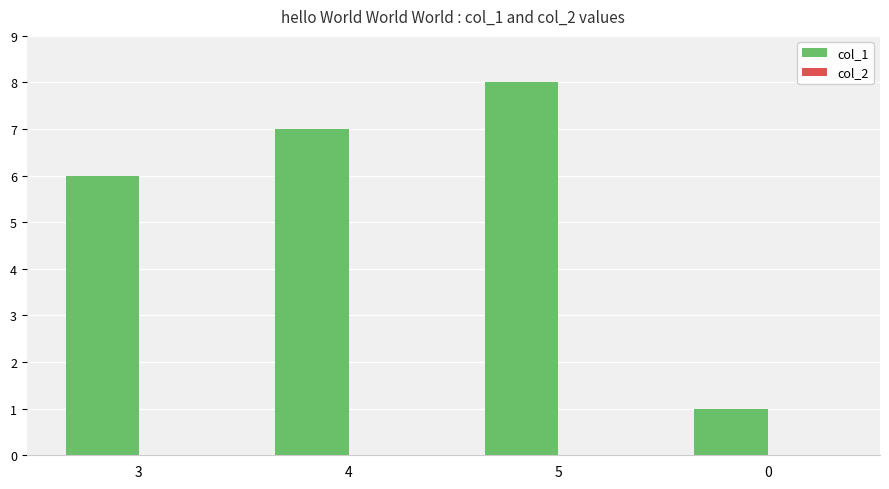

List the labels in order of value, smallest first.

0, 3, 4, 5